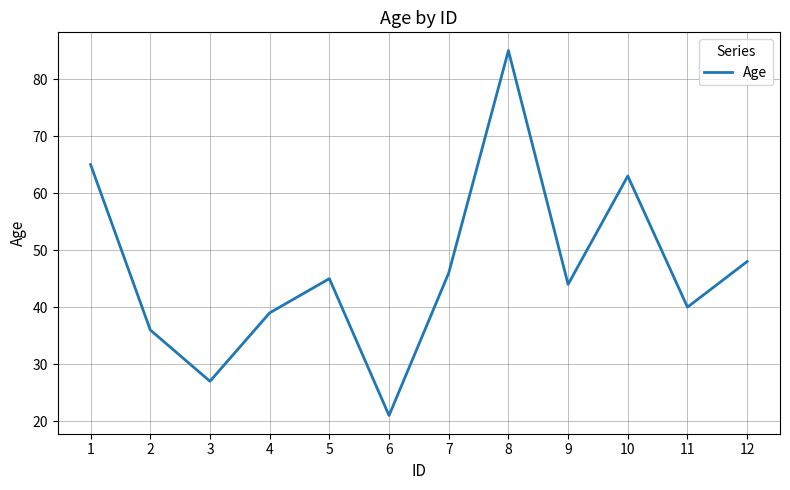

What is the average value?

47